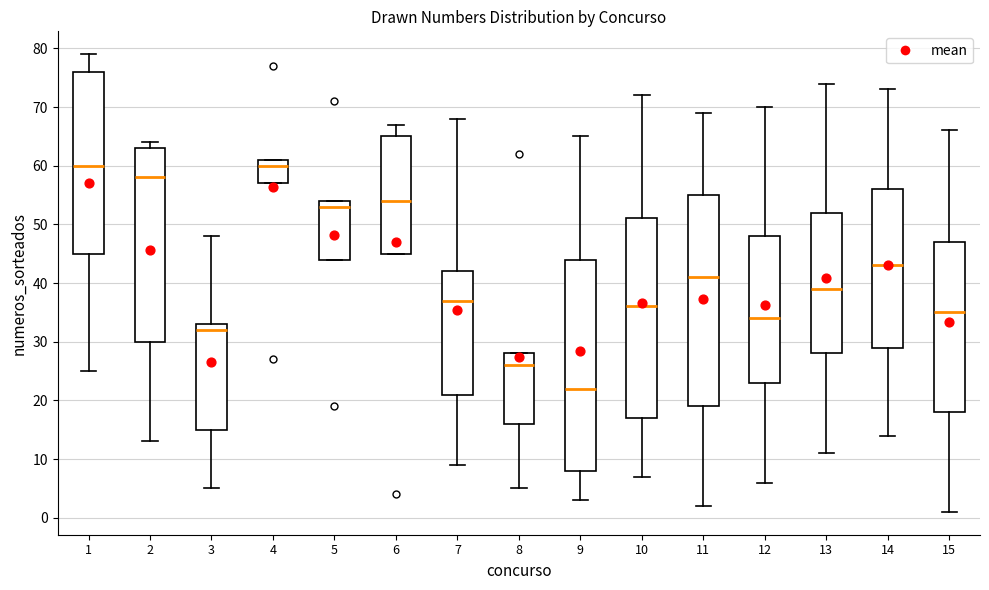

Reading left to right, read every box against the y-axis: the position of its median line, the range the box covers, and the ends of its whiskers. The values are not printed on the chart, so give them approximately, as read against the axis.

1: median 60, box 45 to 76, whiskers 25 to 79
2: median 58, box 30 to 63, whiskers 13 to 64
3: median 32, box 15 to 33, whiskers 5 to 48
4: median 60, box 57 to 61, whiskers 57 to 61
5: median 53, box 44 to 54, whiskers 44 to 54
6: median 54, box 45 to 65, whiskers 45 to 67
7: median 37, box 21 to 42, whiskers 9 to 68
8: median 26, box 16 to 28, whiskers 5 to 28
9: median 22, box 8 to 44, whiskers 3 to 65
10: median 36, box 17 to 51, whiskers 7 to 72
11: median 41, box 19 to 55, whiskers 2 to 69
12: median 34, box 23 to 48, whiskers 6 to 70
13: median 39, box 28 to 52, whiskers 11 to 74
14: median 43, box 29 to 56, whiskers 14 to 73
15: median 35, box 18 to 47, whiskers 1 to 66